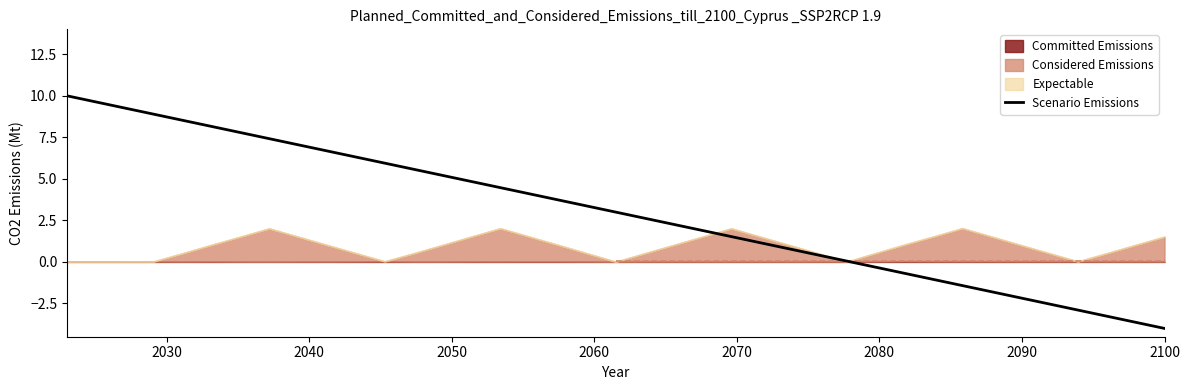

Reading left to right, what are all the values shown in this chart?

10.0	9.6	9.3	8.9	8.5	8.2	7.8	7.4	7.1	6.7	6.3	5.9	5.6	5.2	4.8	4.5	4.1	3.7	3.4	3.0	2.6	2.3	1.9	1.5	1.2	0.8	0.4	0.1	-0.3	-0.7	-1.1	-1.4	-1.8	-2.2	-2.5	-2.9	-3.3	-3.6	-4.0